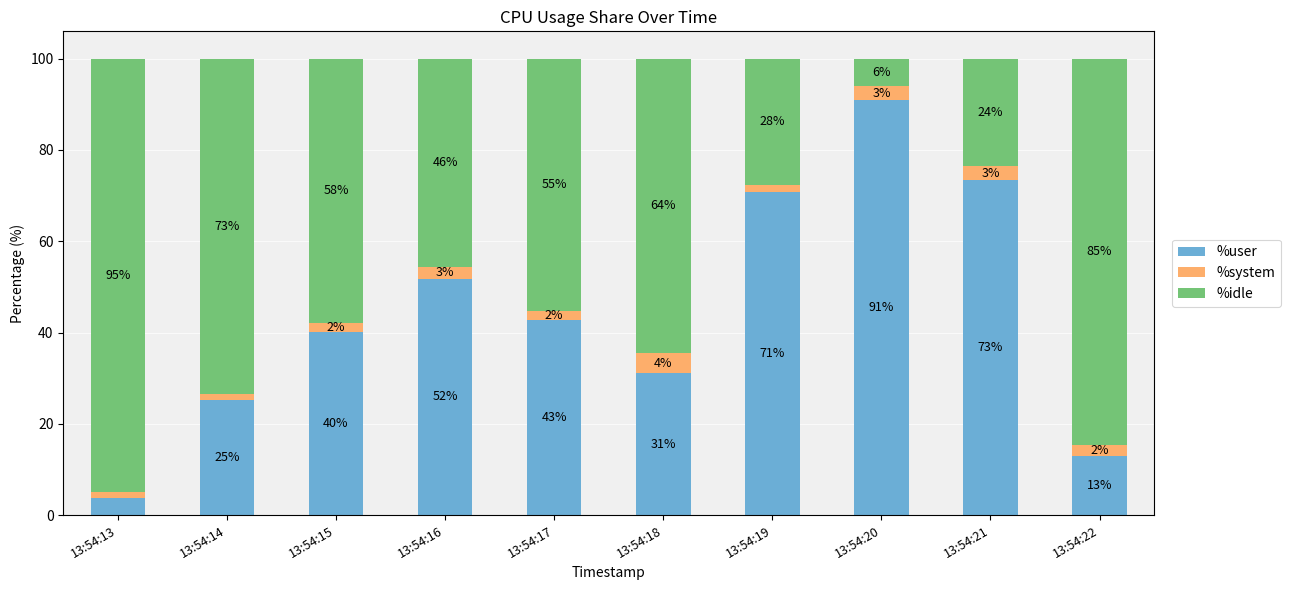

The value of %user at 13:54:22 is 12.9. True or false?

True